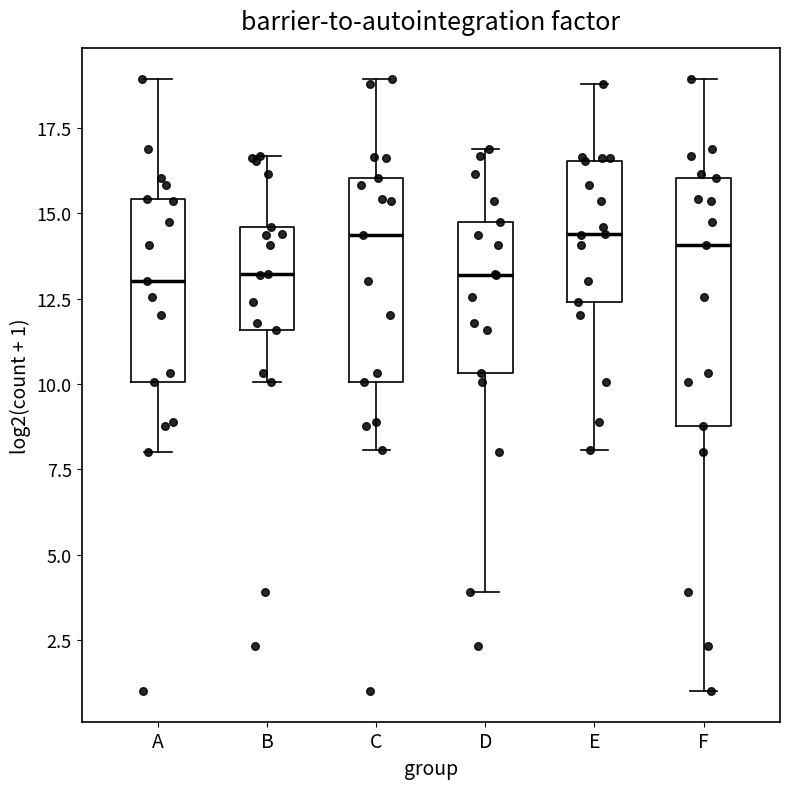

Reading left to right, transcribe this box plot: for each box, give where its median line is, the range the box spans, and where its two whiskers end, as read against the y-axis. The values are not printed on the chart, so give them approximately, as read against the axis.

A: median 13.0, box 10.0 to 15.5, whiskers 8.0 to 19.0
B: median 13.0, box 11.5 to 14.5, whiskers 10.0 to 16.5
C: median 14.5, box 10.0 to 16.0, whiskers 8.0 to 19.0
D: median 13.0, box 10.5 to 14.5, whiskers 4.0 to 17.0
E: median 14.5, box 12.5 to 16.5, whiskers 8.0 to 19.0
F: median 14.0, box 9.0 to 16.0, whiskers 1.0 to 19.0